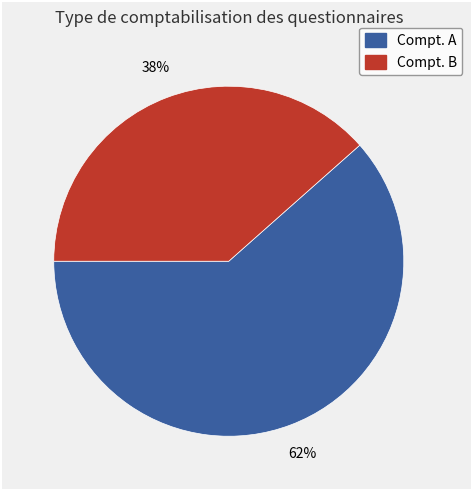

Count the number of slices in the pie.

2